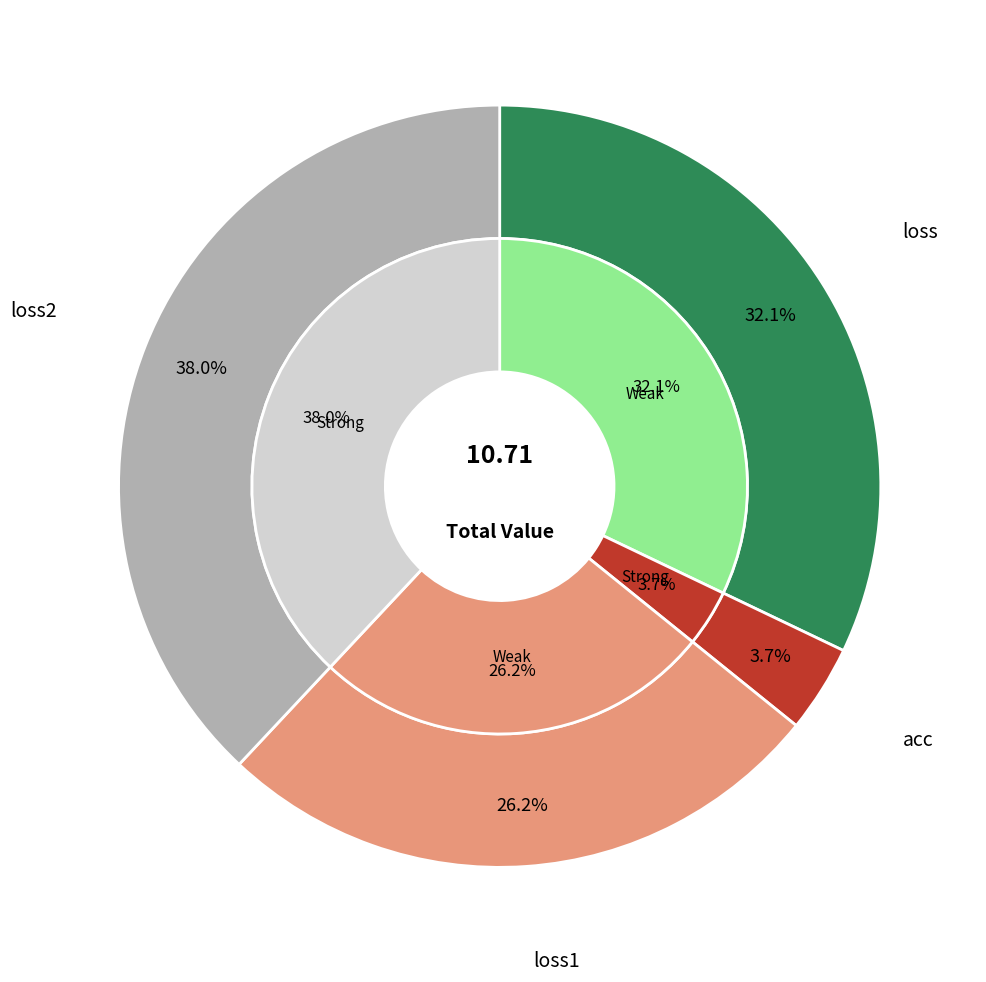

To the nearest percent, what is the difference between the loss and loss1 slice percentages?

6%